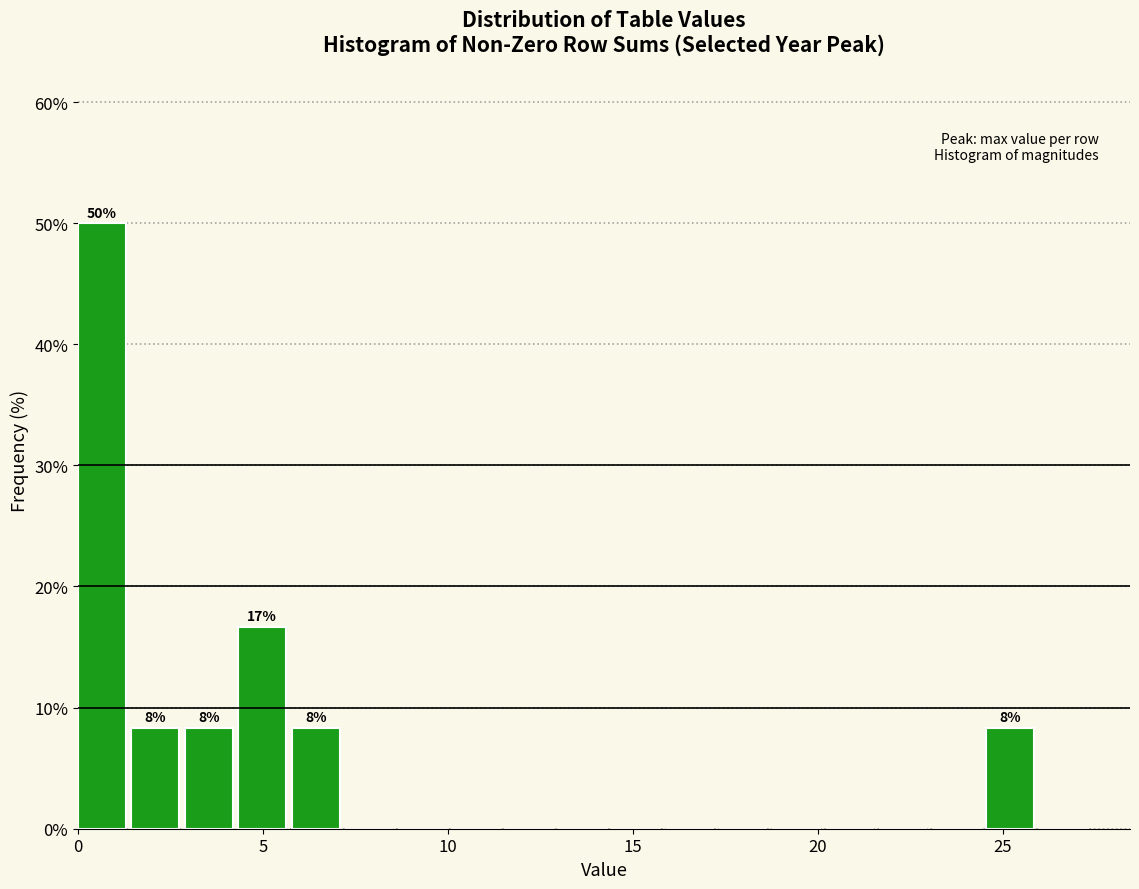

Read against the x-axis, roughly where is the centre of the tallest bar?

0.5